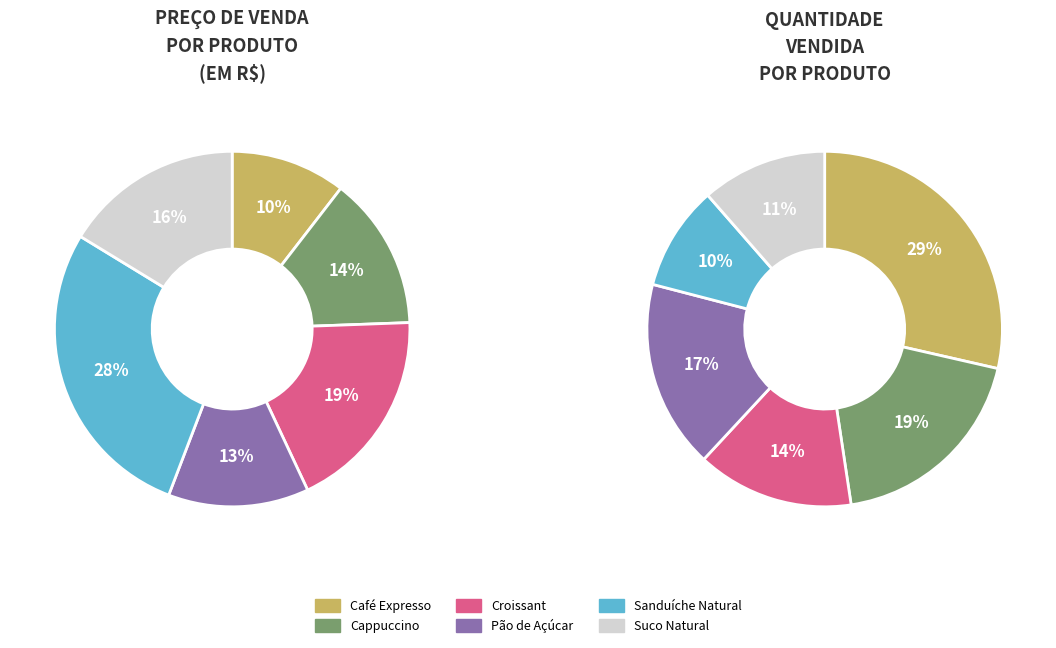

Approximately how many times larger is the value at Café Expresso compared to Croissant?

0.6